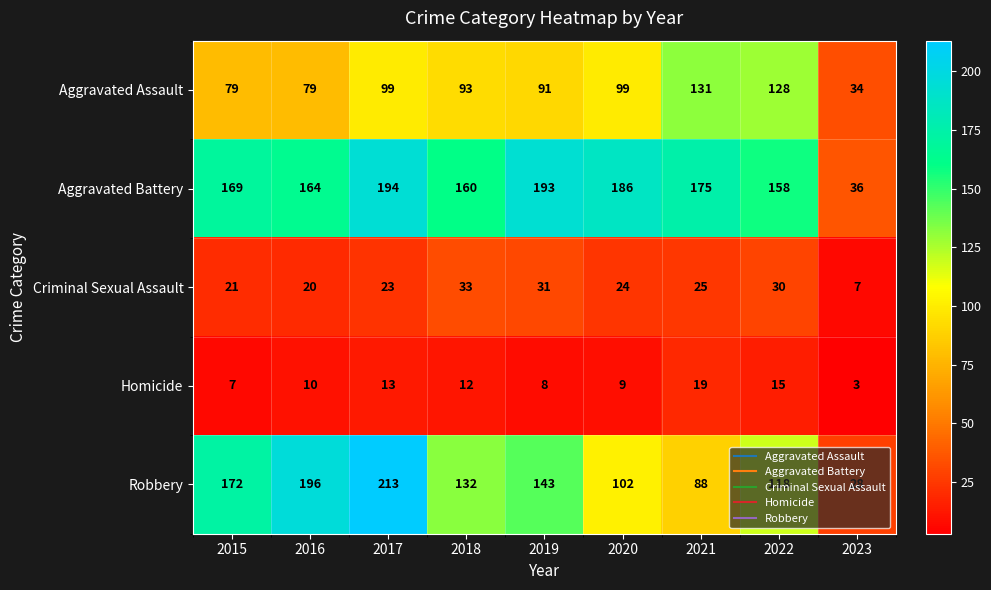

At which category does the chart reach its minimum across all series?

2023